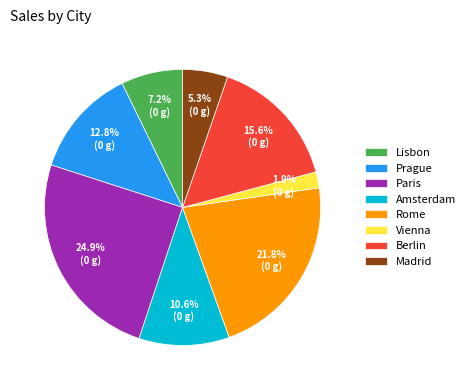

How many slices are in this pie chart?

8